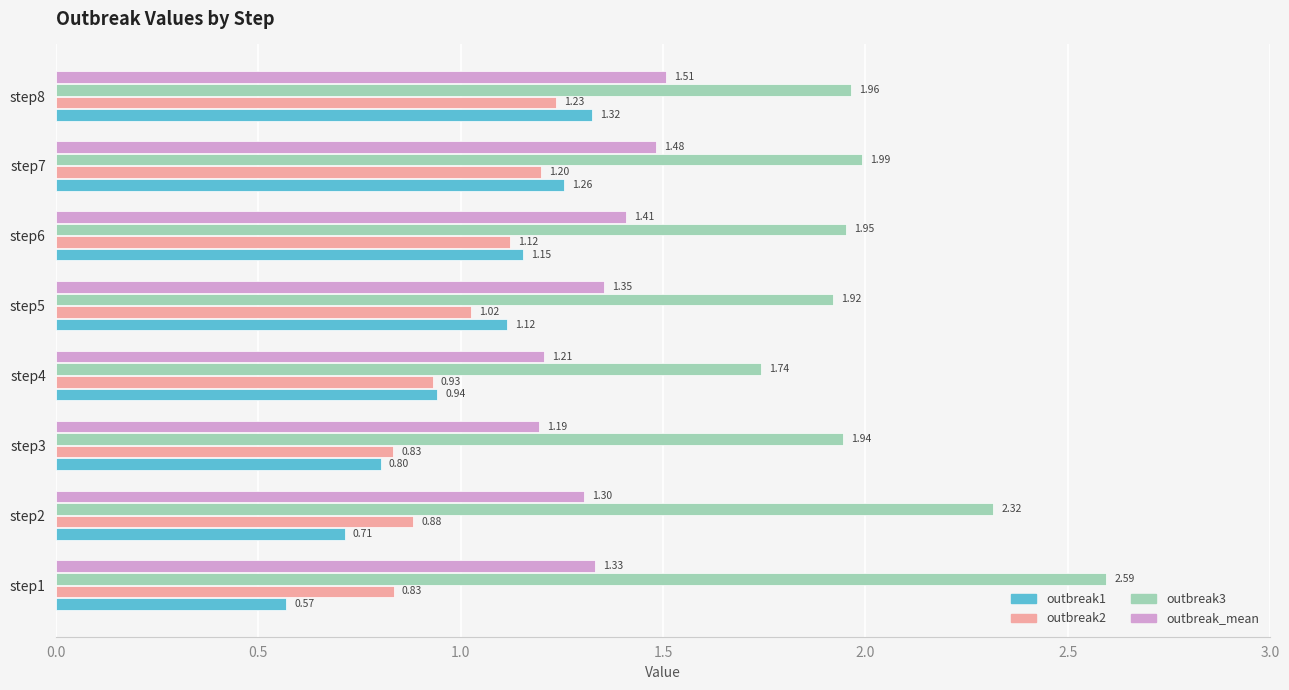

Rank the series by their maximum value, from lowest to highest.

outbreak2, outbreak1, outbreak_mean, outbreak3